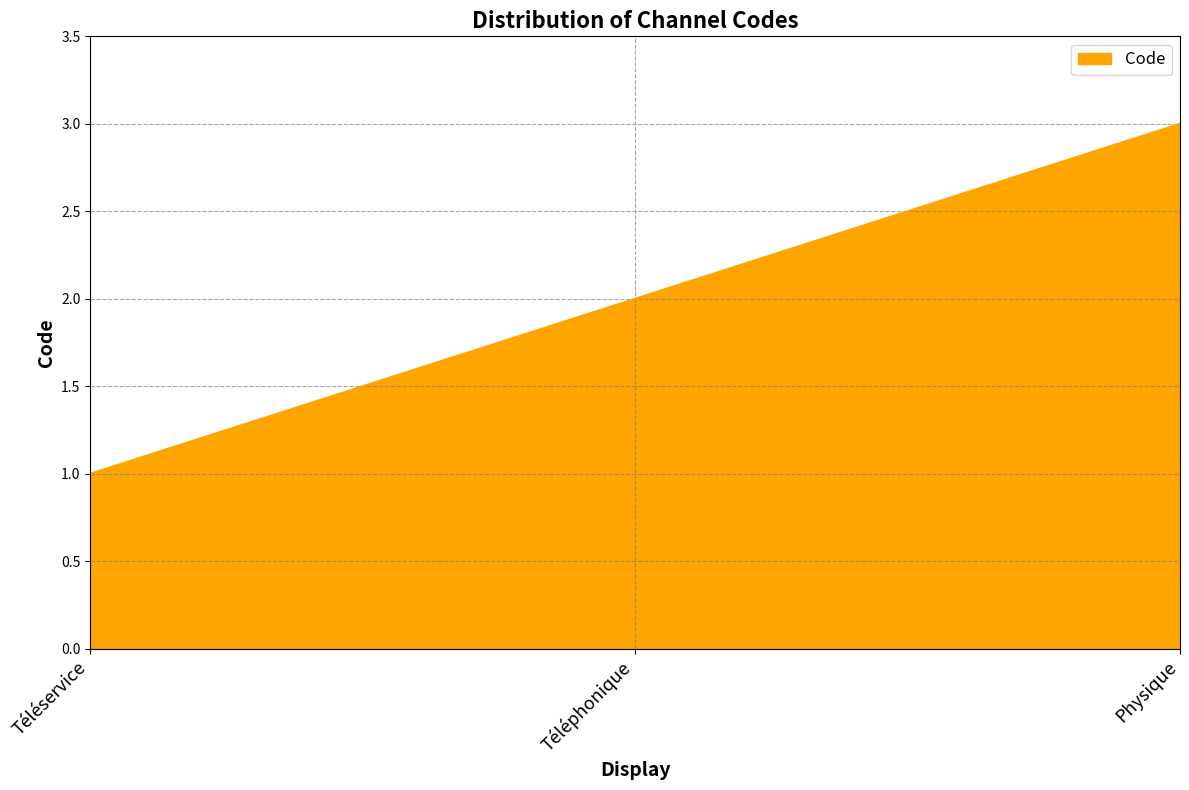

Is it true that the value at Téléphonique is 2?

True